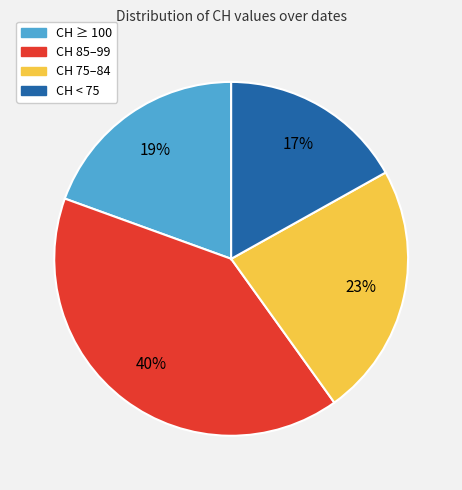

To the nearest percent, what is the average slice percentage?

25%